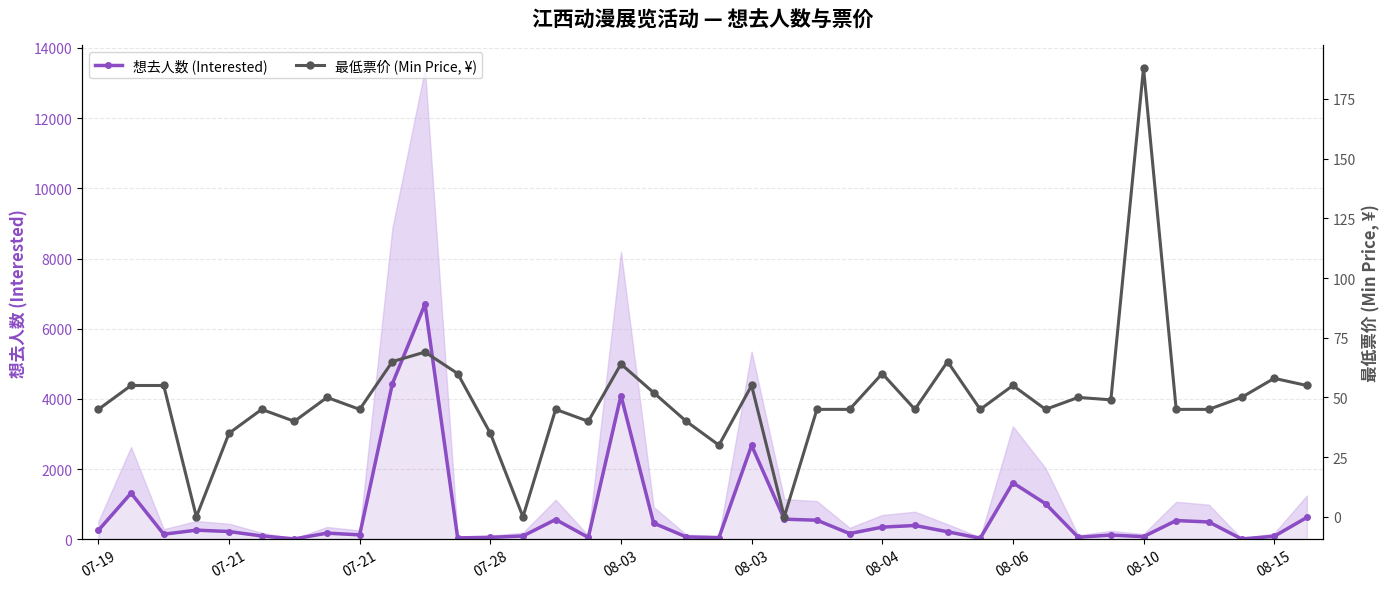

How many interior local peaks does the 想去人数 (Interested) series have?

11